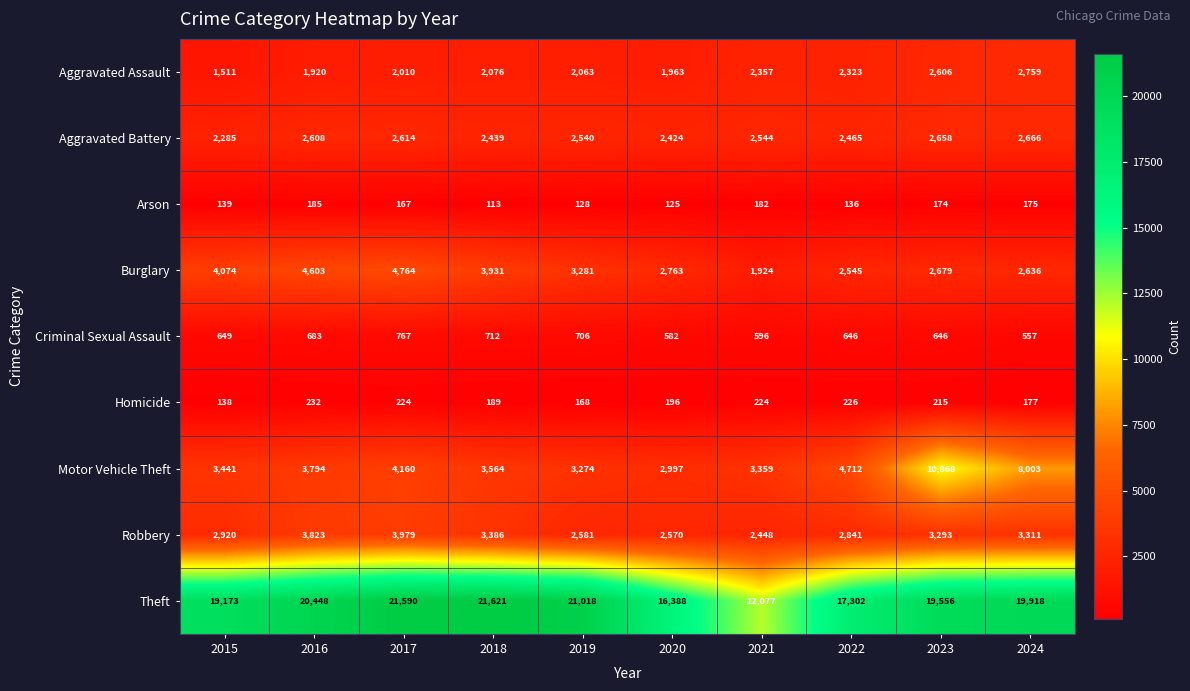

At which category is the sum across all series the highest?

2023